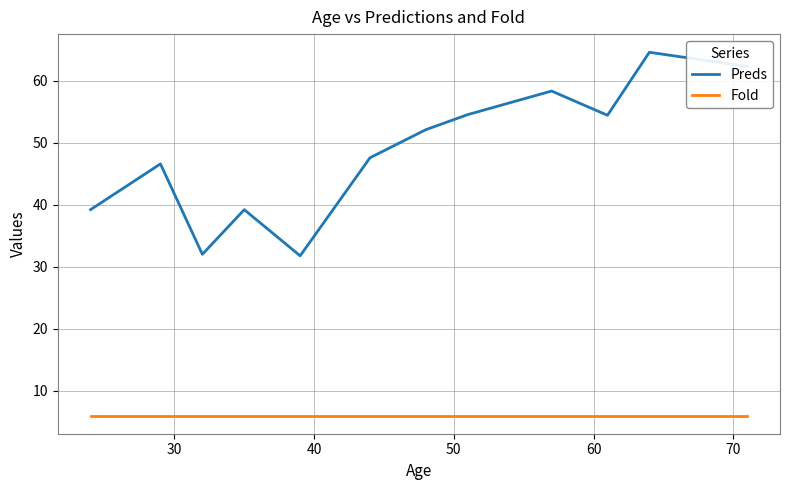

What is the difference between the maximum and minimum values in the Preds series?

32.8